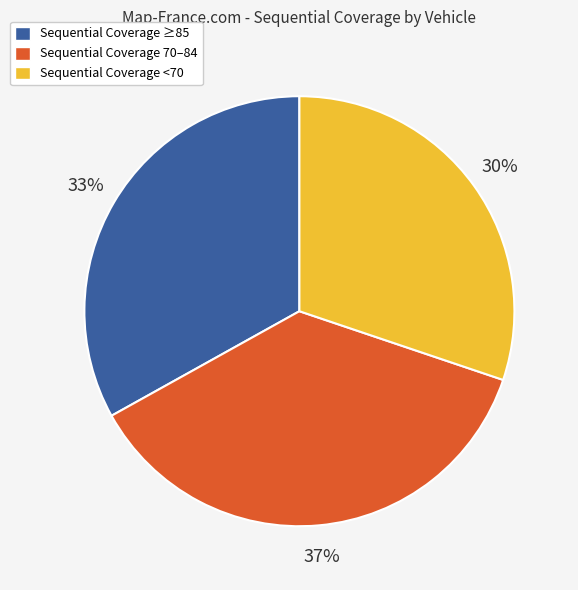

To the nearest percent, what is the average slice percentage?

33%